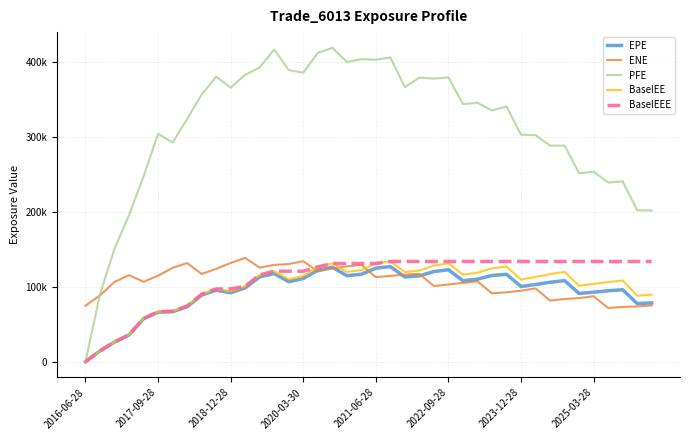

What are all the series names shown in the legend?

EPE, ENE, PFE, BaselEE, BaselEEE